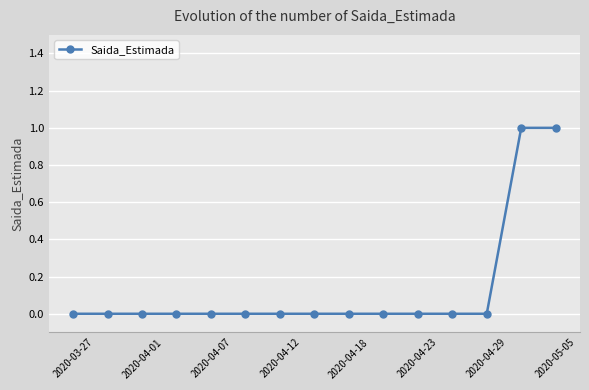

Reading left to right, extract all data points from this chart.

0	0	0	0	0	0	0	0	0	0	0	0	0	1	1